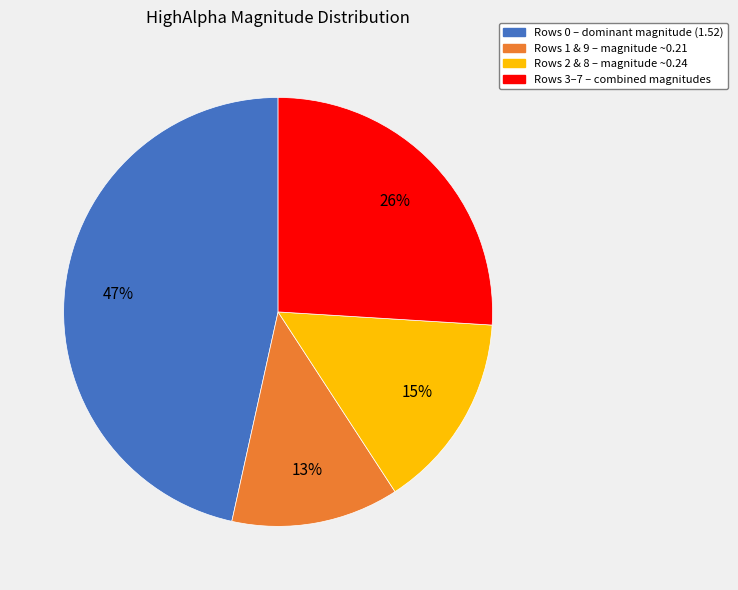

To the nearest percent, what is the average slice percentage?

25%